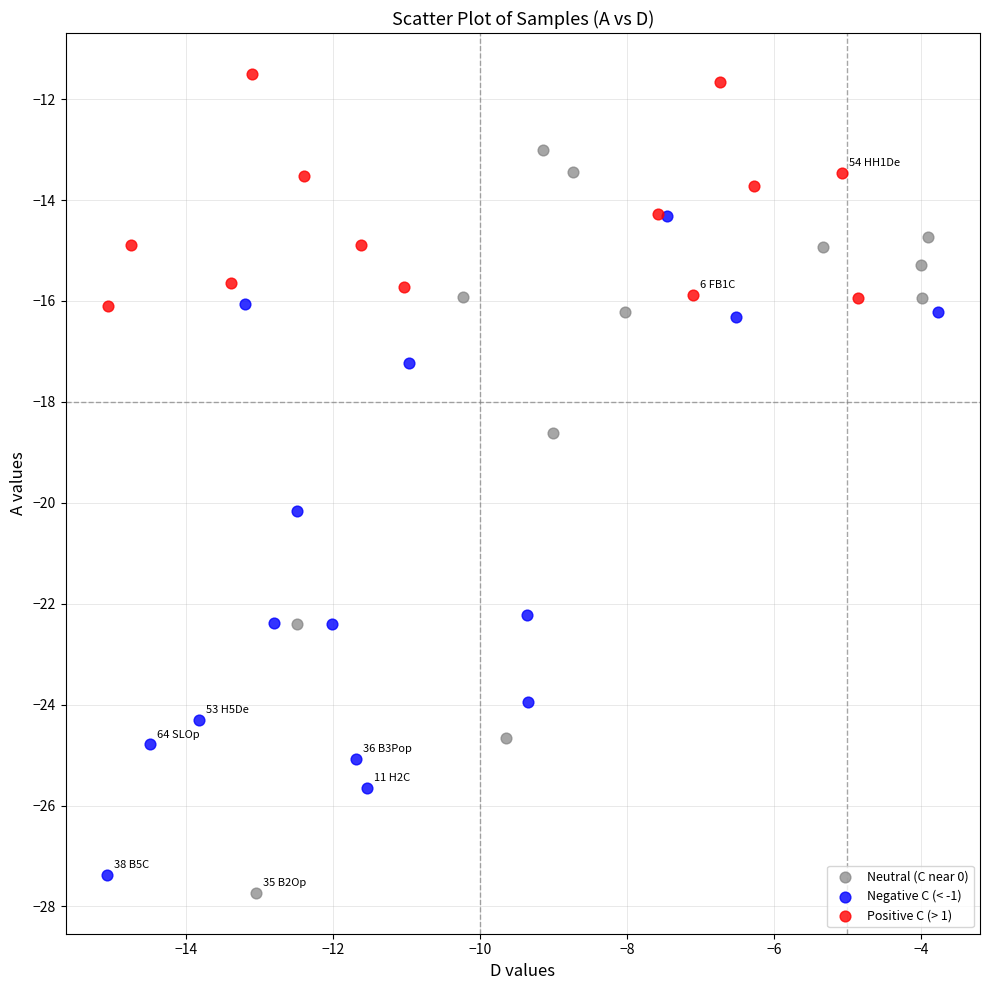

Which series contains the highest Y value?

Positive C (> 1)